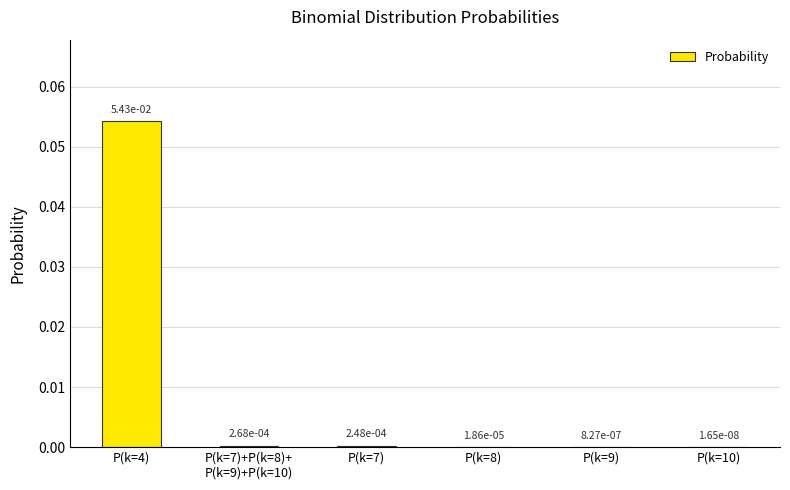

At which category does the chart reach its peak across all series?

P(k=4)